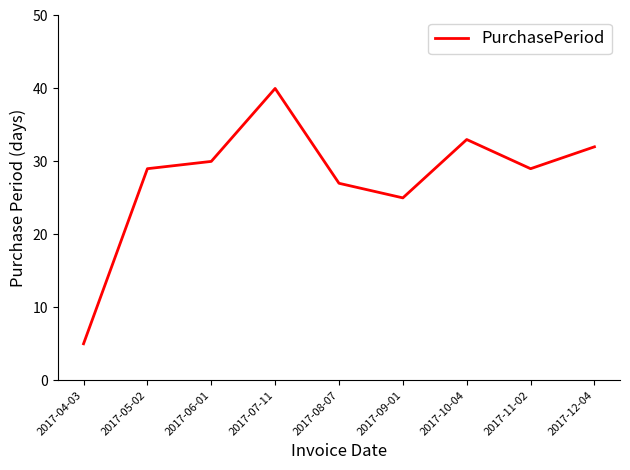

What is the change in value from 2017-04-03 to 2017-09-01?

+20